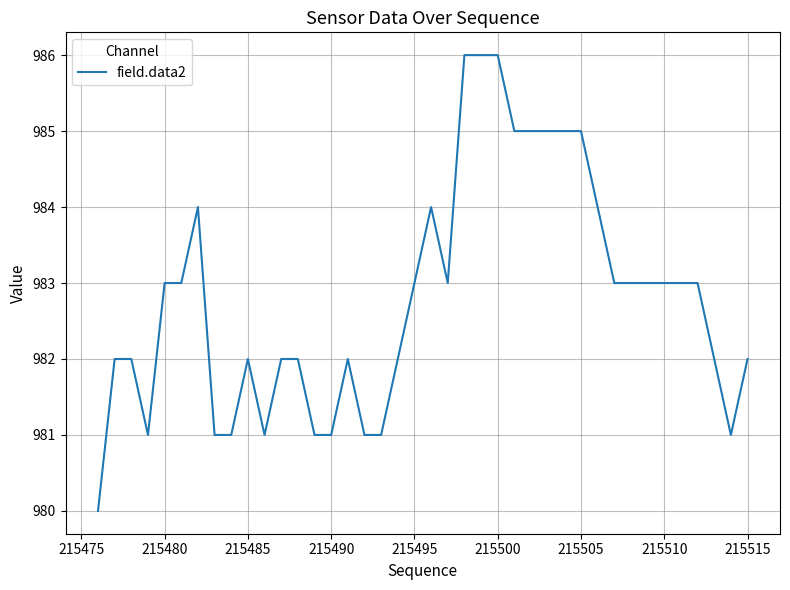

What is the average value?

983